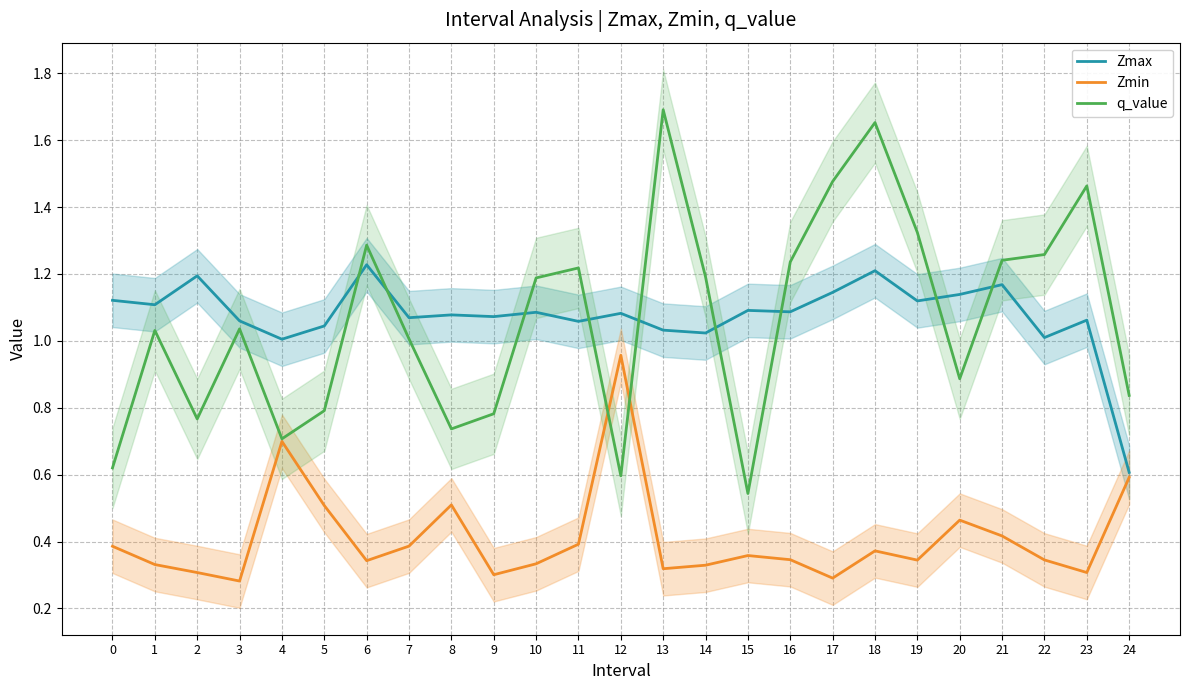

Rank the series by their maximum value, from lowest to highest.

Zmin, Zmax, q_value